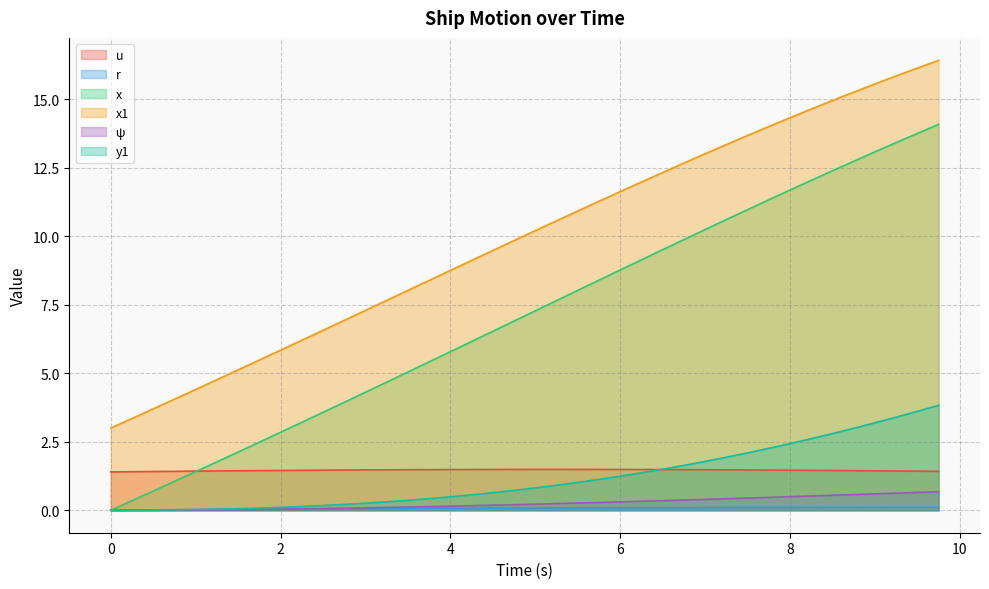

What is the total value across all series at 1.5?

8.8